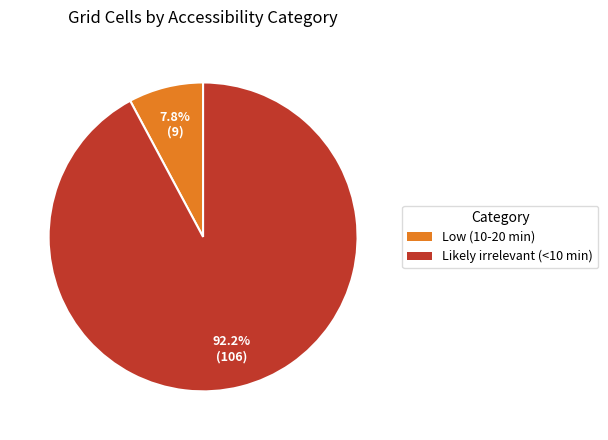

Do Likely irrelevant (<10 min) and Low (10-20 min) together represent more than half of the pie?

Yes